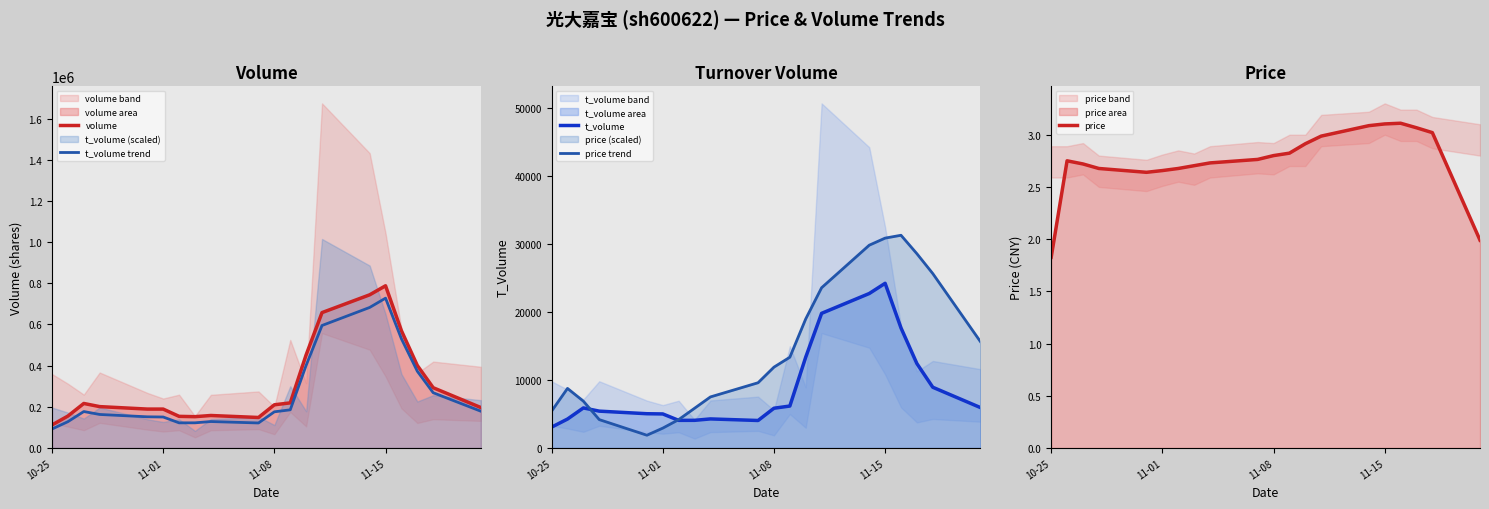

What is the value of the t_volume point at the 12th from the left?

6175.8